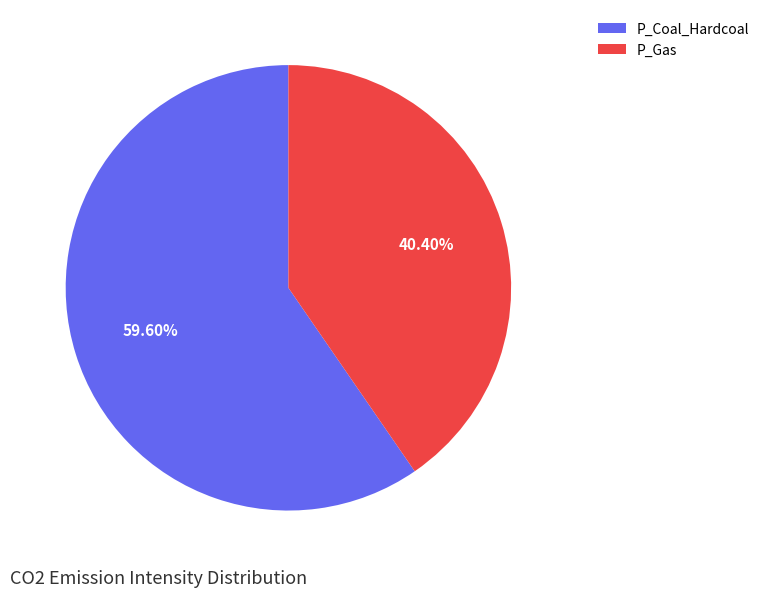

To the nearest percent, what is the combined percentage of P_Coal_Hardcoal and P_Gas?

100%